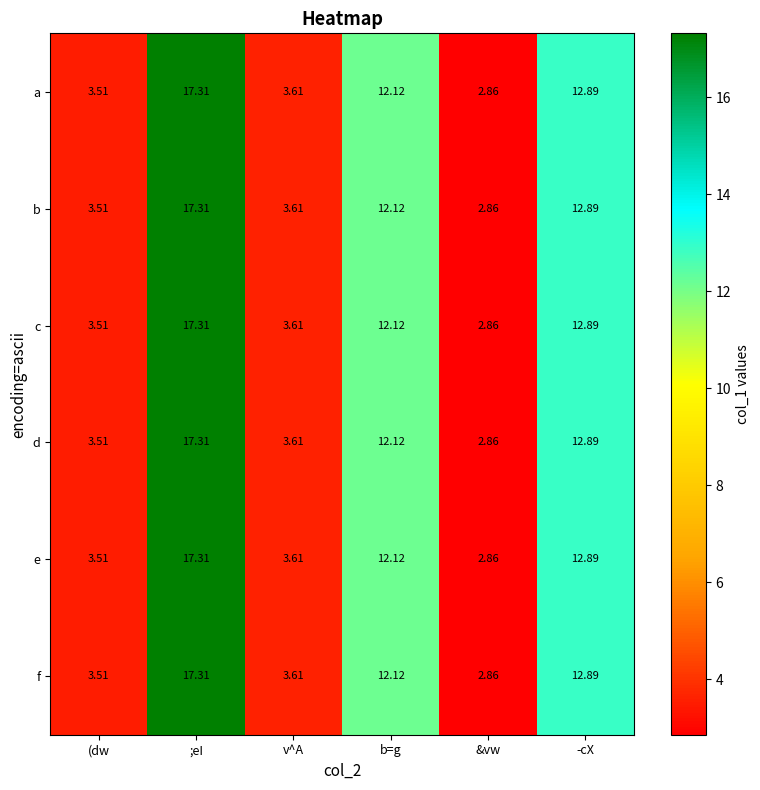

Is the value of a at -cX greater than the value of e at ;eI?

No